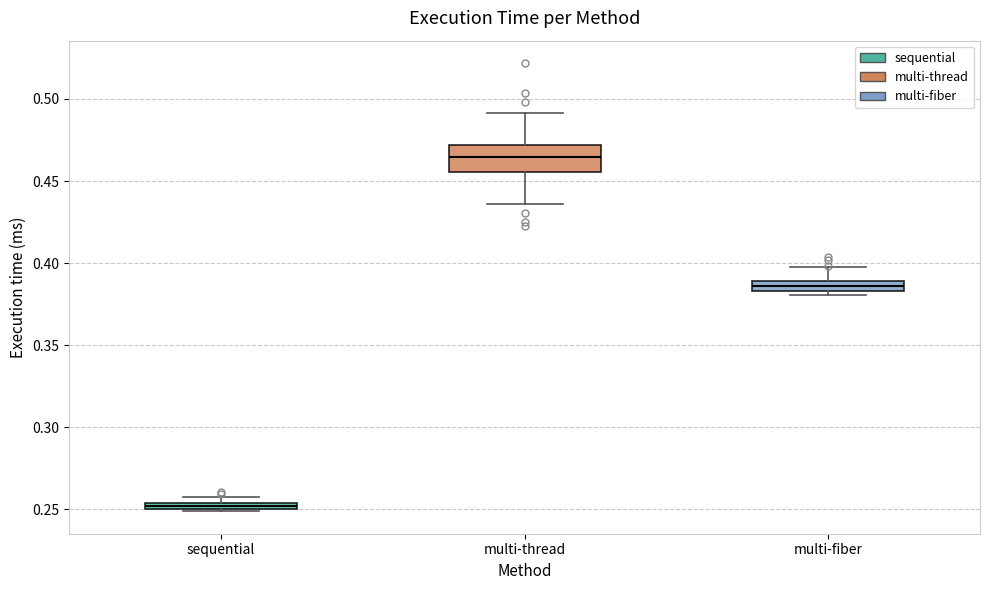

Where is the upper edge of the box for sequential on the y-axis? The values are not printed on the chart, so give them approximately, as read against the axis.

0.255